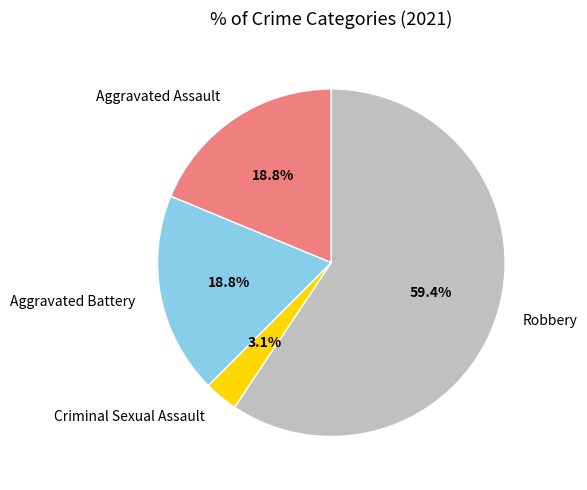

The Aggravated Assault slice represents 26% of the pie. True or false?

False